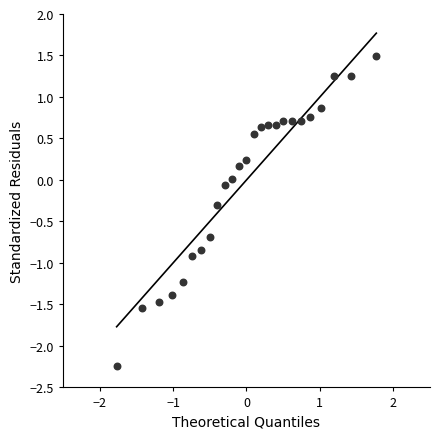

What is the range of Y values (max minus min)?

3.7